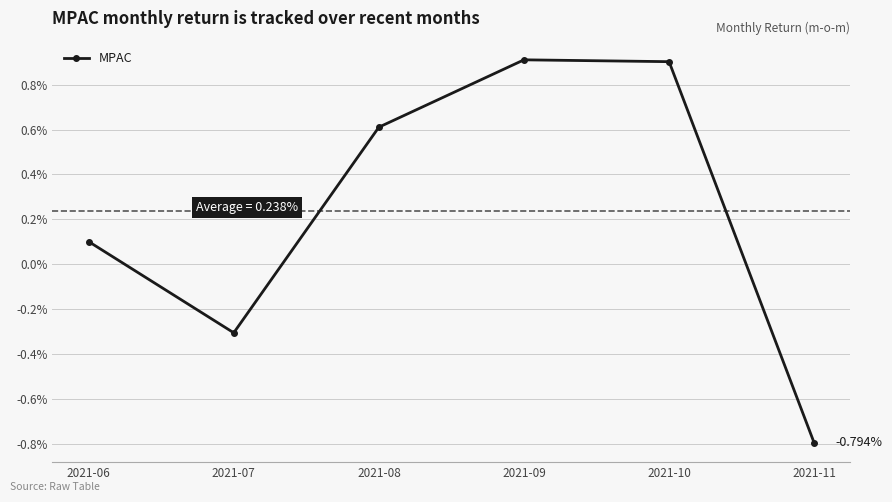

Which label corresponds to the largest value in the chart?

2021-09